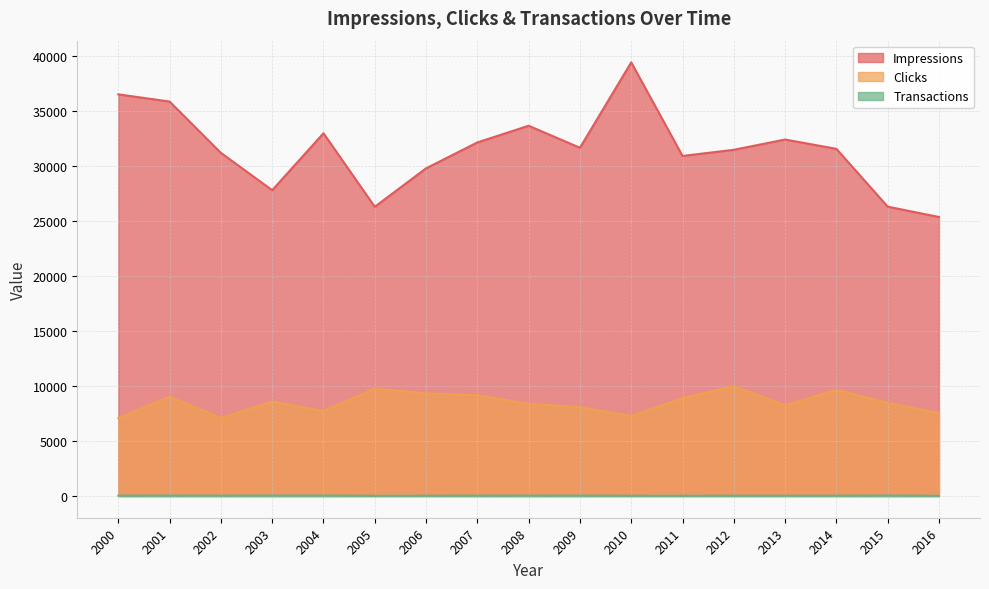

What is the difference between the Impressions values at 2006 and 2015?

3481